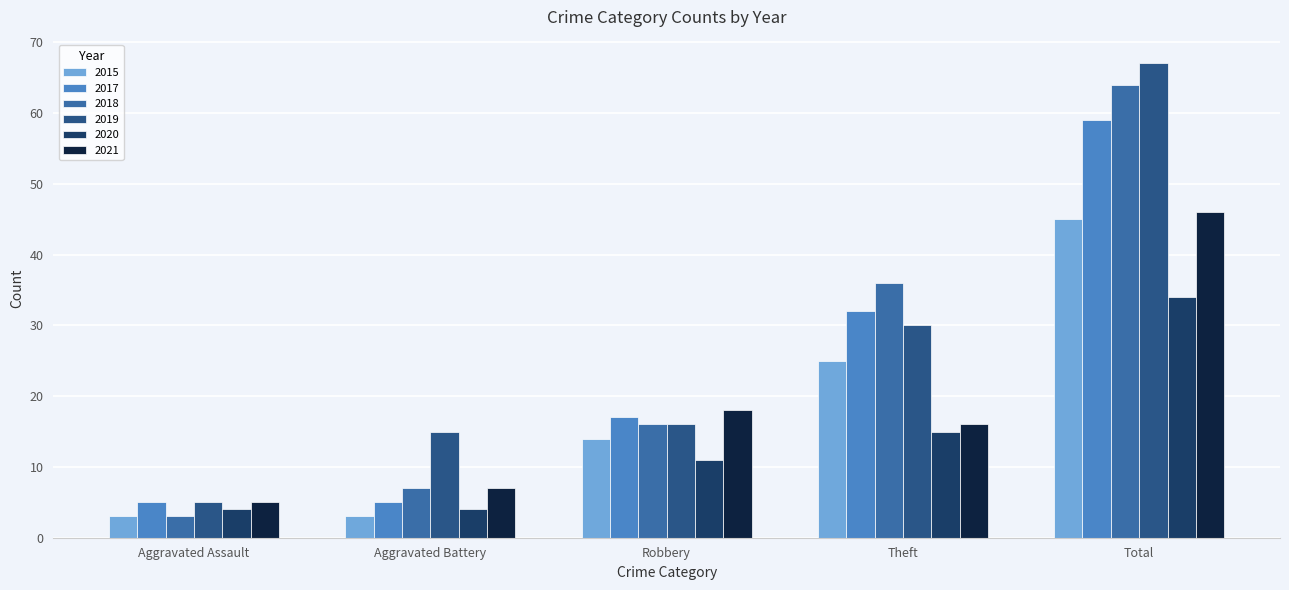

Rank the series at Theft from lowest to highest value.

2020, 2021, 2015, 2019, 2017, 2018